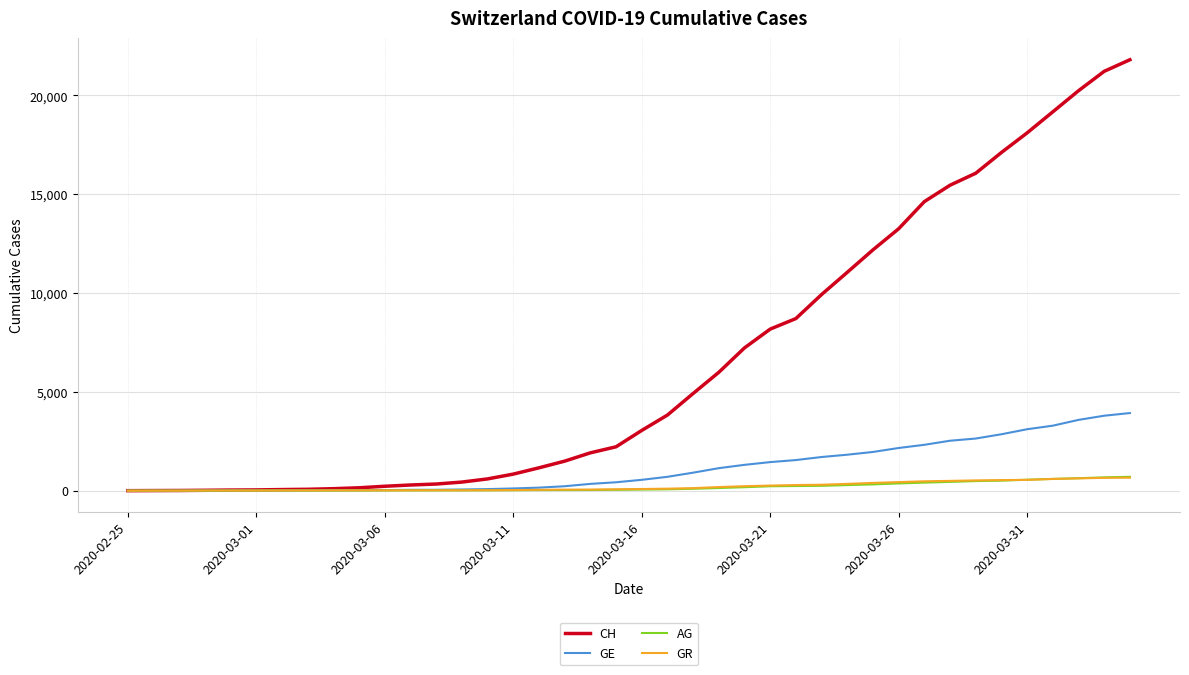

Count the number of data series in this chart.

4